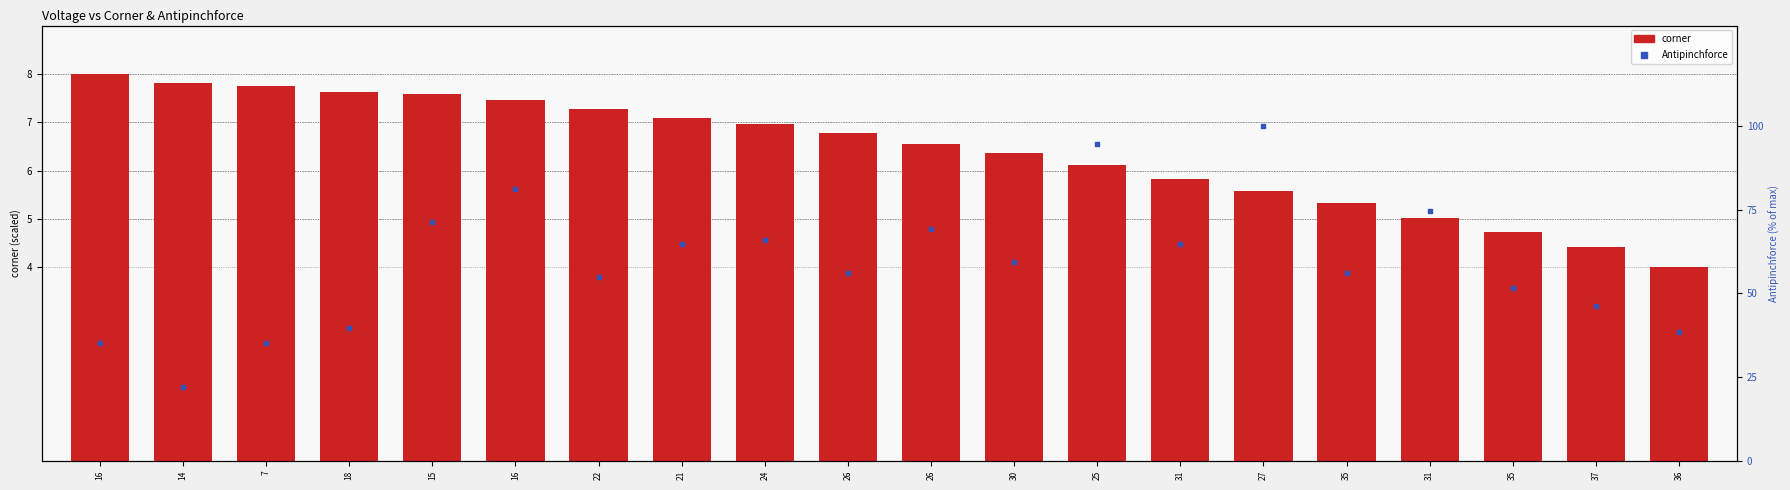

What is the total value across all series at 21?

71.9